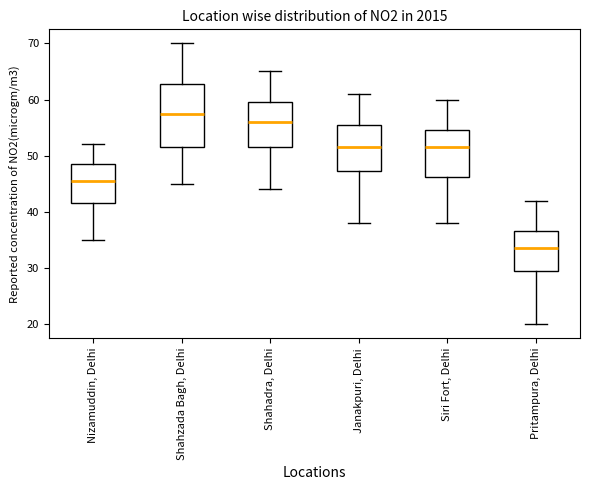

Reading left to right, transcribe this box plot: for each box, give where its median line is, the range the box spans, and where its two whiskers end, as read against the y-axis. The values are not printed on the chart, so give them approximately, as read against the axis.

Nizamuddin, Delhi: median 46, box 42 to 49, whiskers 35 to 52
Shahzada Bagh, Delhi: median 58, box 52 to 63, whiskers 45 to 70
Shahadra, Delhi: median 56, box 52 to 60, whiskers 44 to 65
Janakpuri, Delhi: median 52, box 47 to 56, whiskers 38 to 61
Siri Fort, Delhi: median 52, box 46 to 55, whiskers 38 to 60
Pritampura, Delhi: median 34, box 30 to 37, whiskers 20 to 42